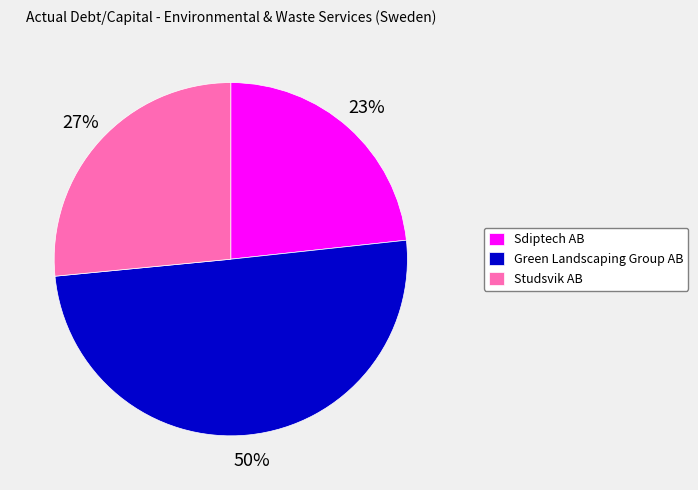

Is the sum of Sdiptech AB and Green Landscaping Group AB greater than half?

Yes